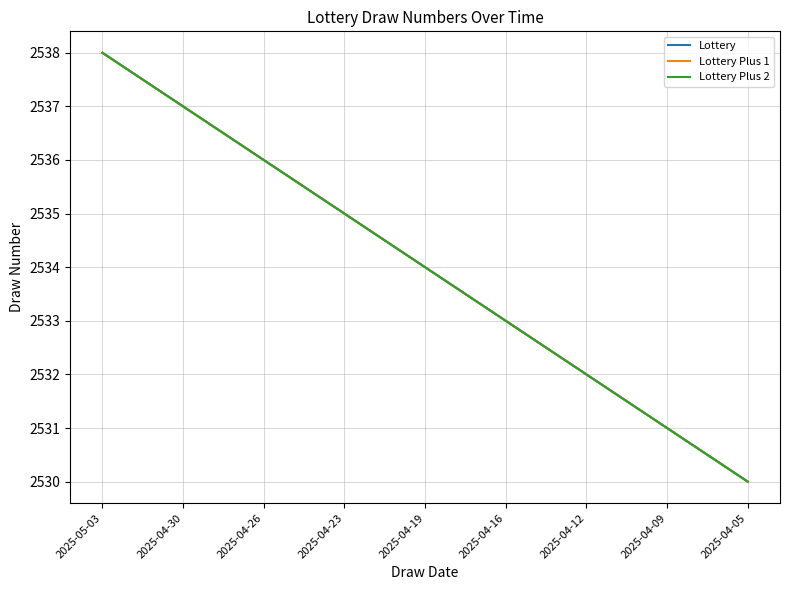

True or false: Lottery and Lottery Plus 1 cross at least once.

False